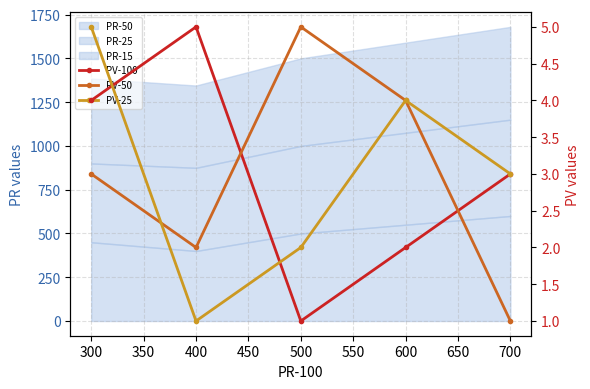

What is the value of the PV-25 point at the 3rd from the left?

2